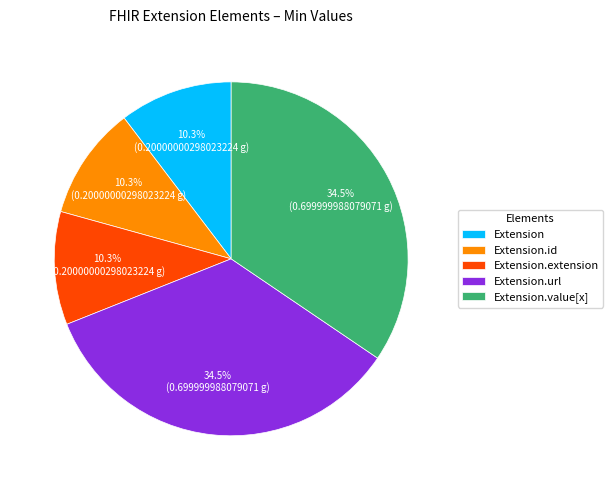

How many slices are in this pie chart?

5